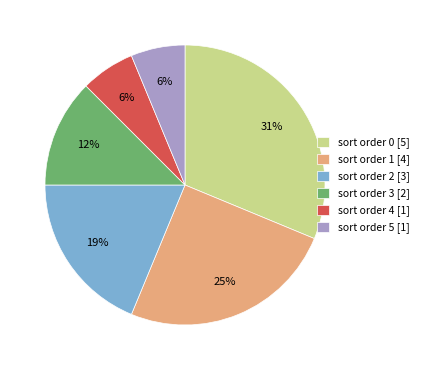

To the nearest percent, what is the average slice percentage?

17%